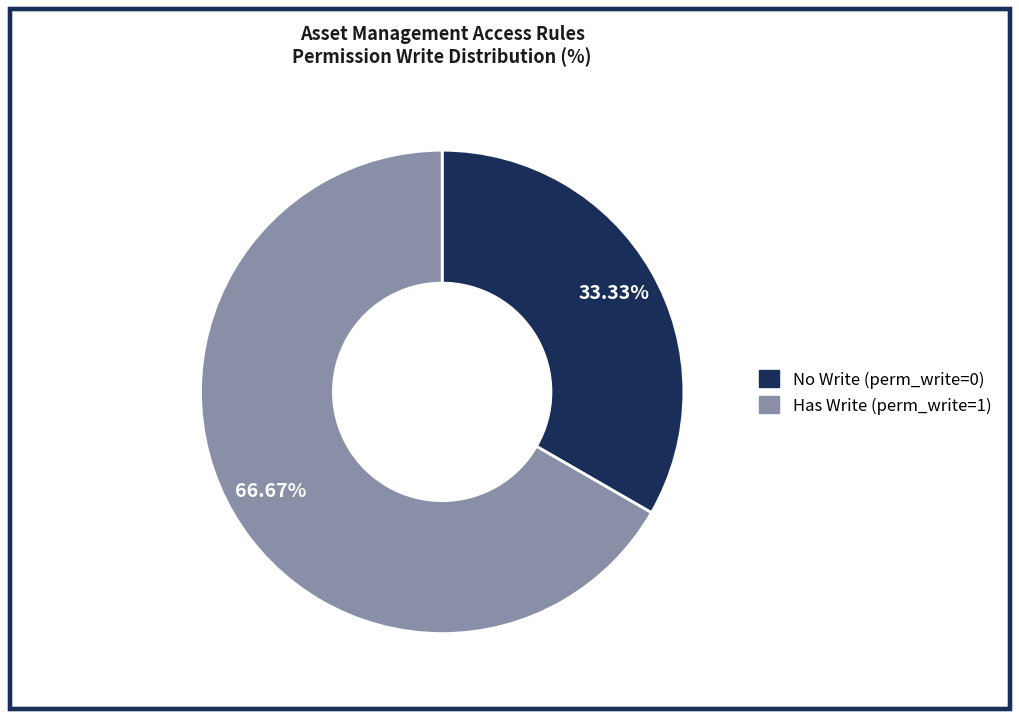

Is there a majority slice in this chart?

Yes